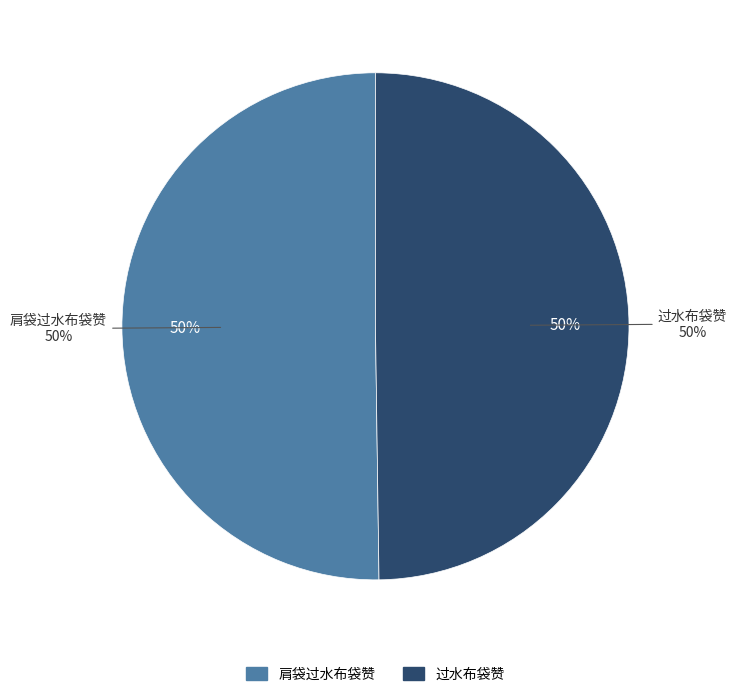

The 肩袋过水布袋赞 slice represents 44% of the pie. True or false?

False